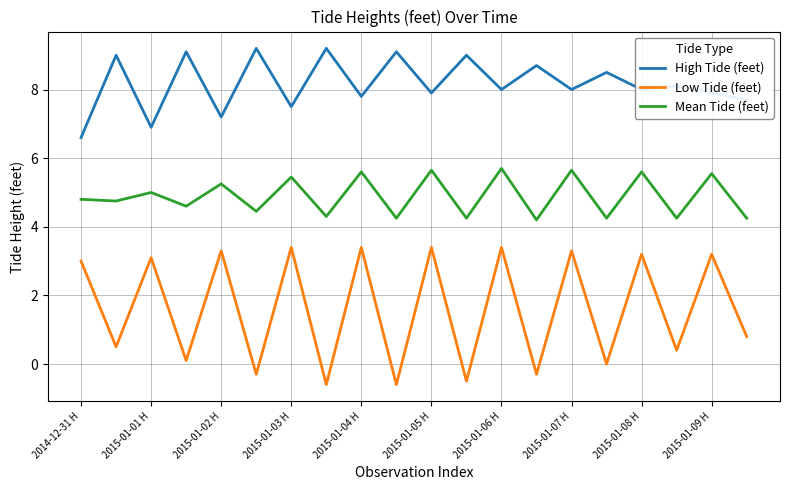

Which series has the largest total across all categories?

High Tide (feet)